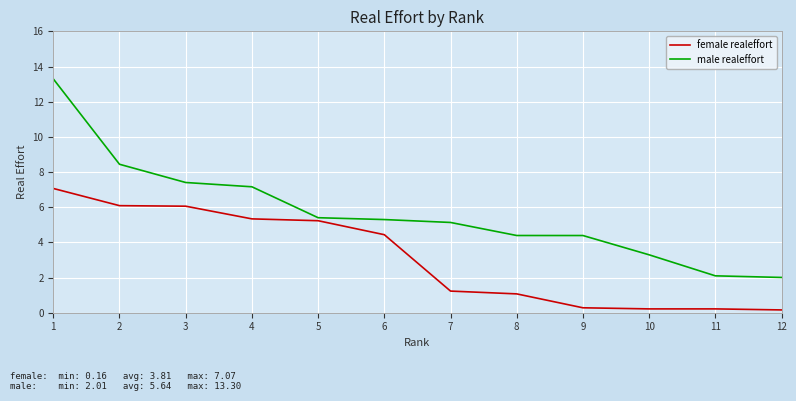

Which series changed the most between 2 and 12?

male realeffort